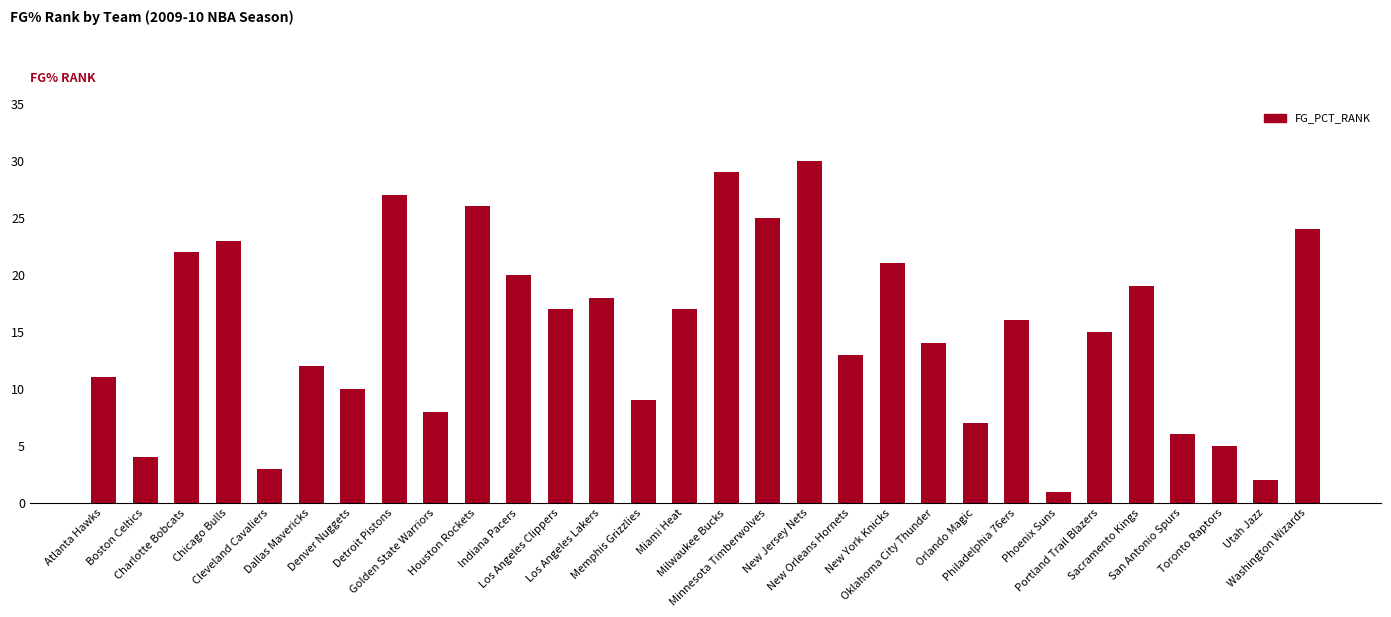

What is the greatest value displayed?

30